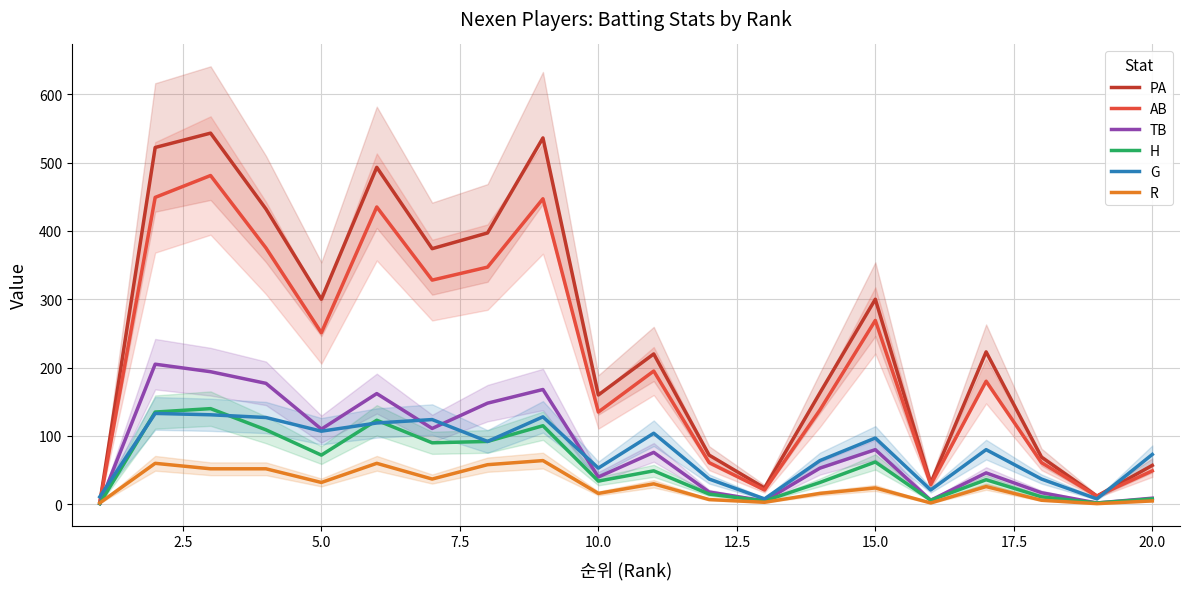

Which series has the largest total across all categories?

PA